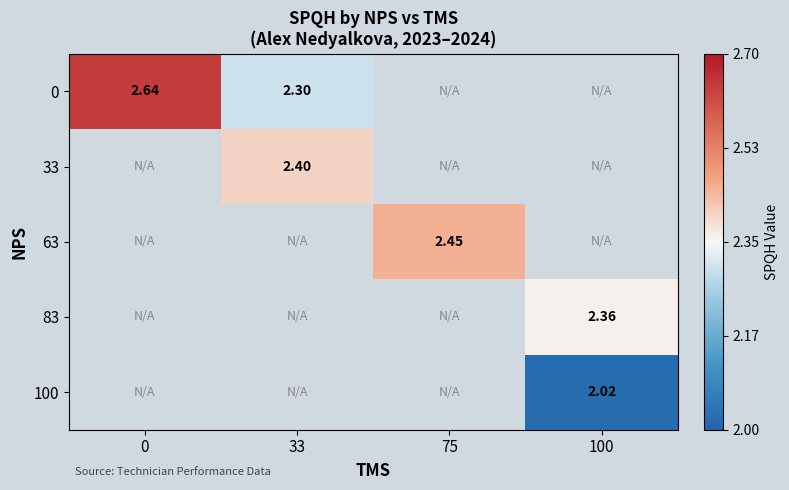

At how many categories does at least one series exceed 2?

4